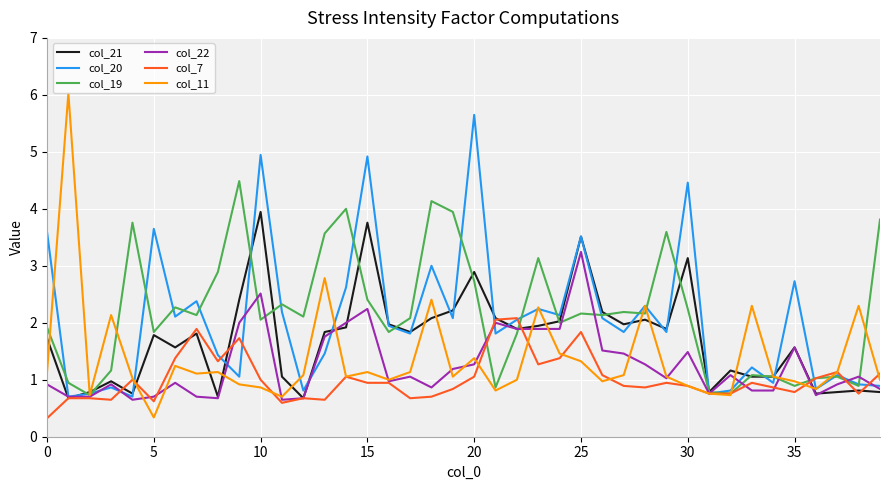

Which series has the widest spread of values?

col_11